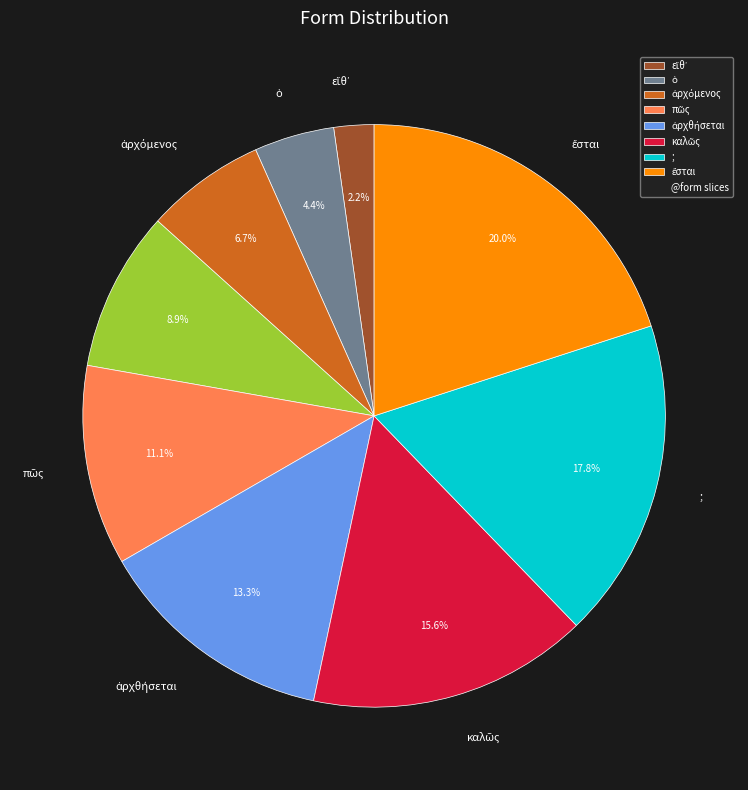

Is there any slice that represents more than half of the pie?

No